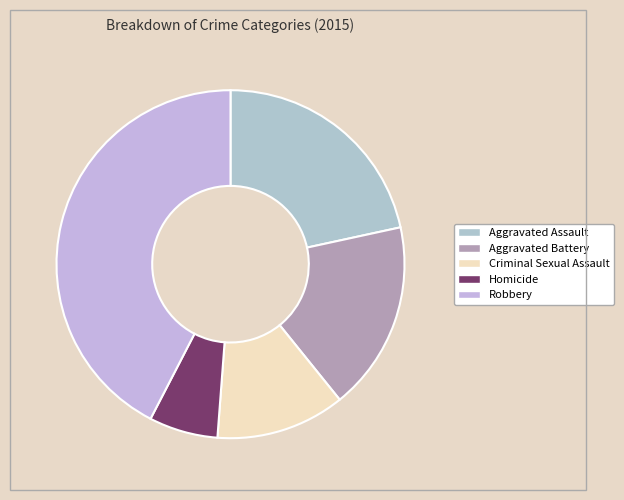

What is the change in value from Criminal Sexual Assault to Homicide?

-7